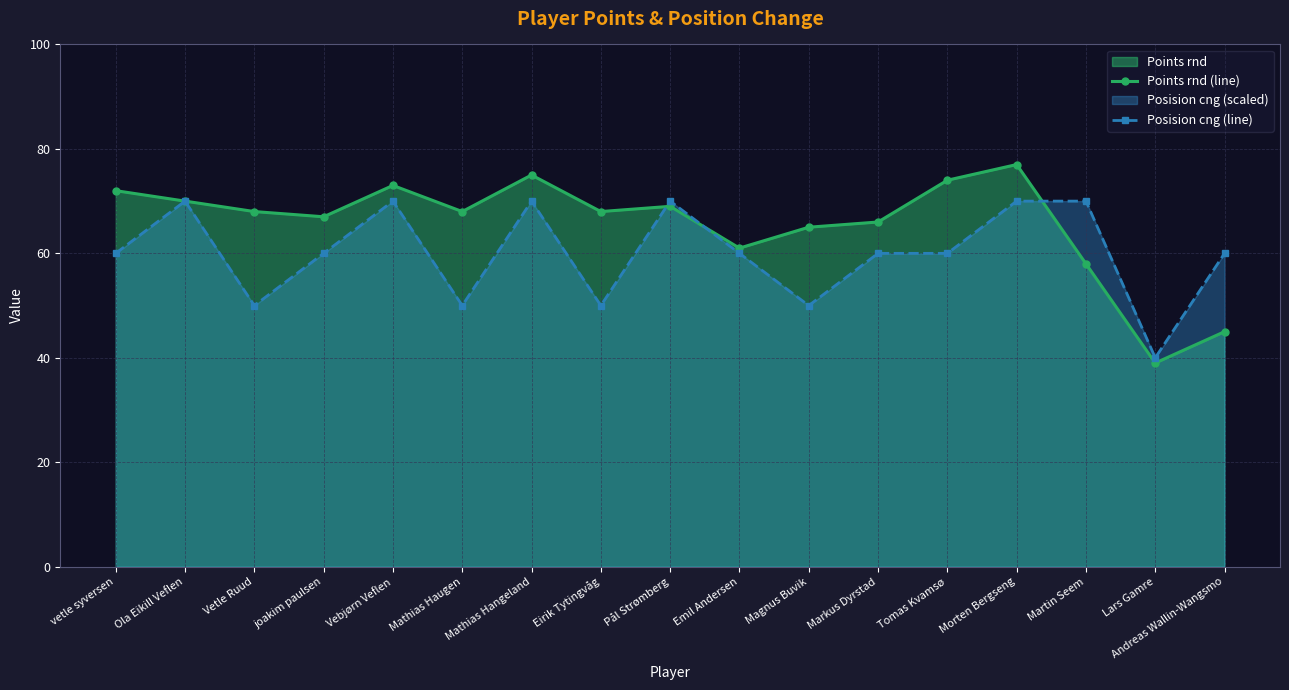

What is the difference between the Posision cng (line) values at Morten Bergseng and Lars Gamre?

30